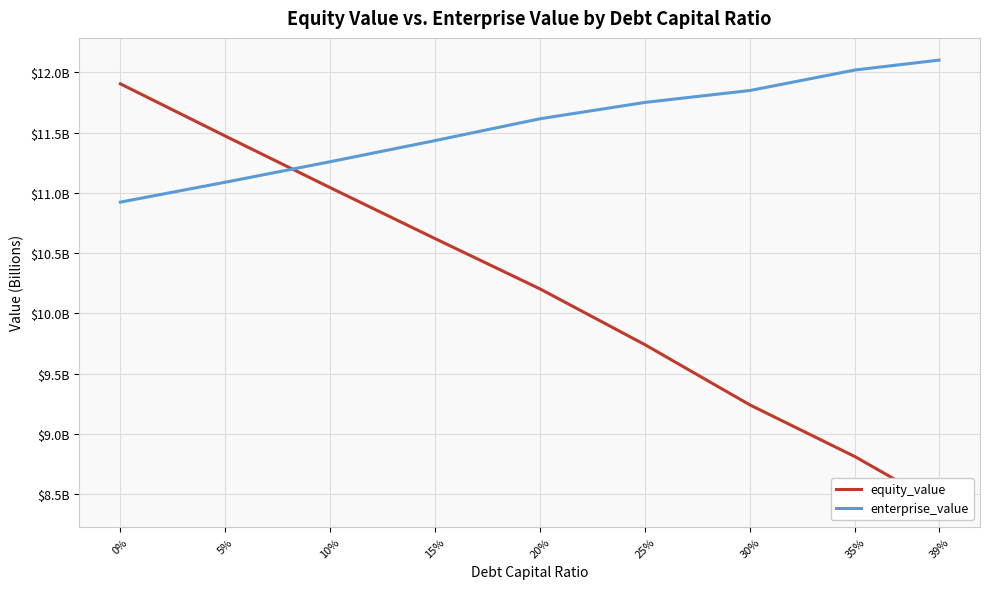

True or false: enterprise_value and equity_value cross at least once.

True